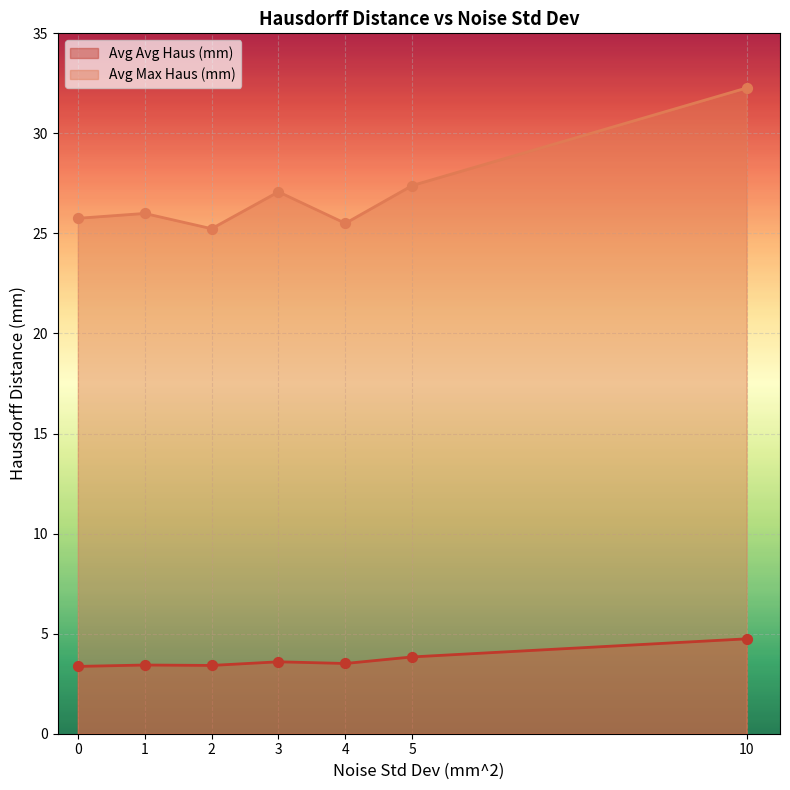

Which series reaches the minimum Y coordinate?

Avg Avg Haus (mm)